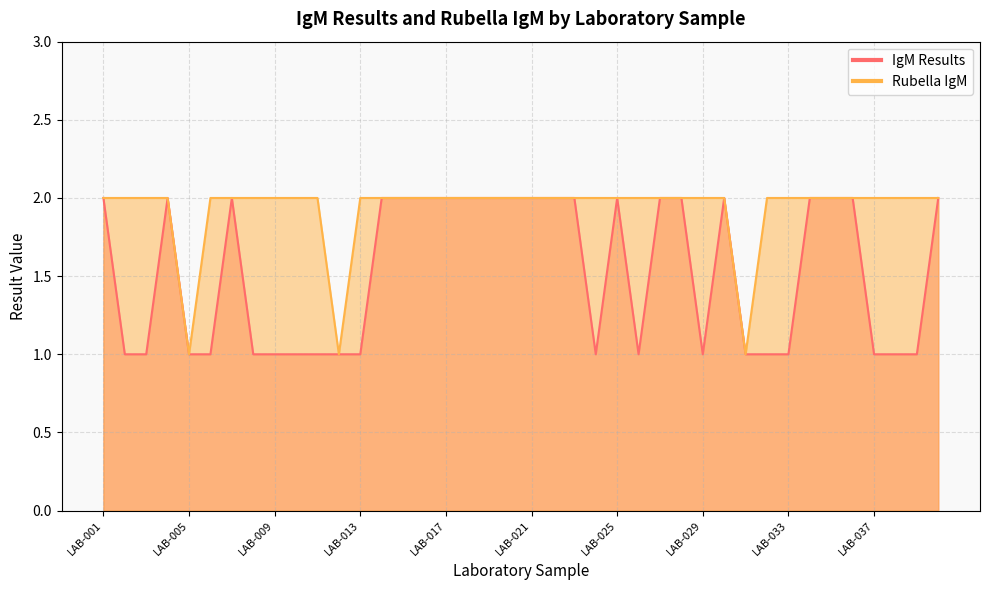

Is it true that Rubella IgM equals 2 at LAB-036?

True